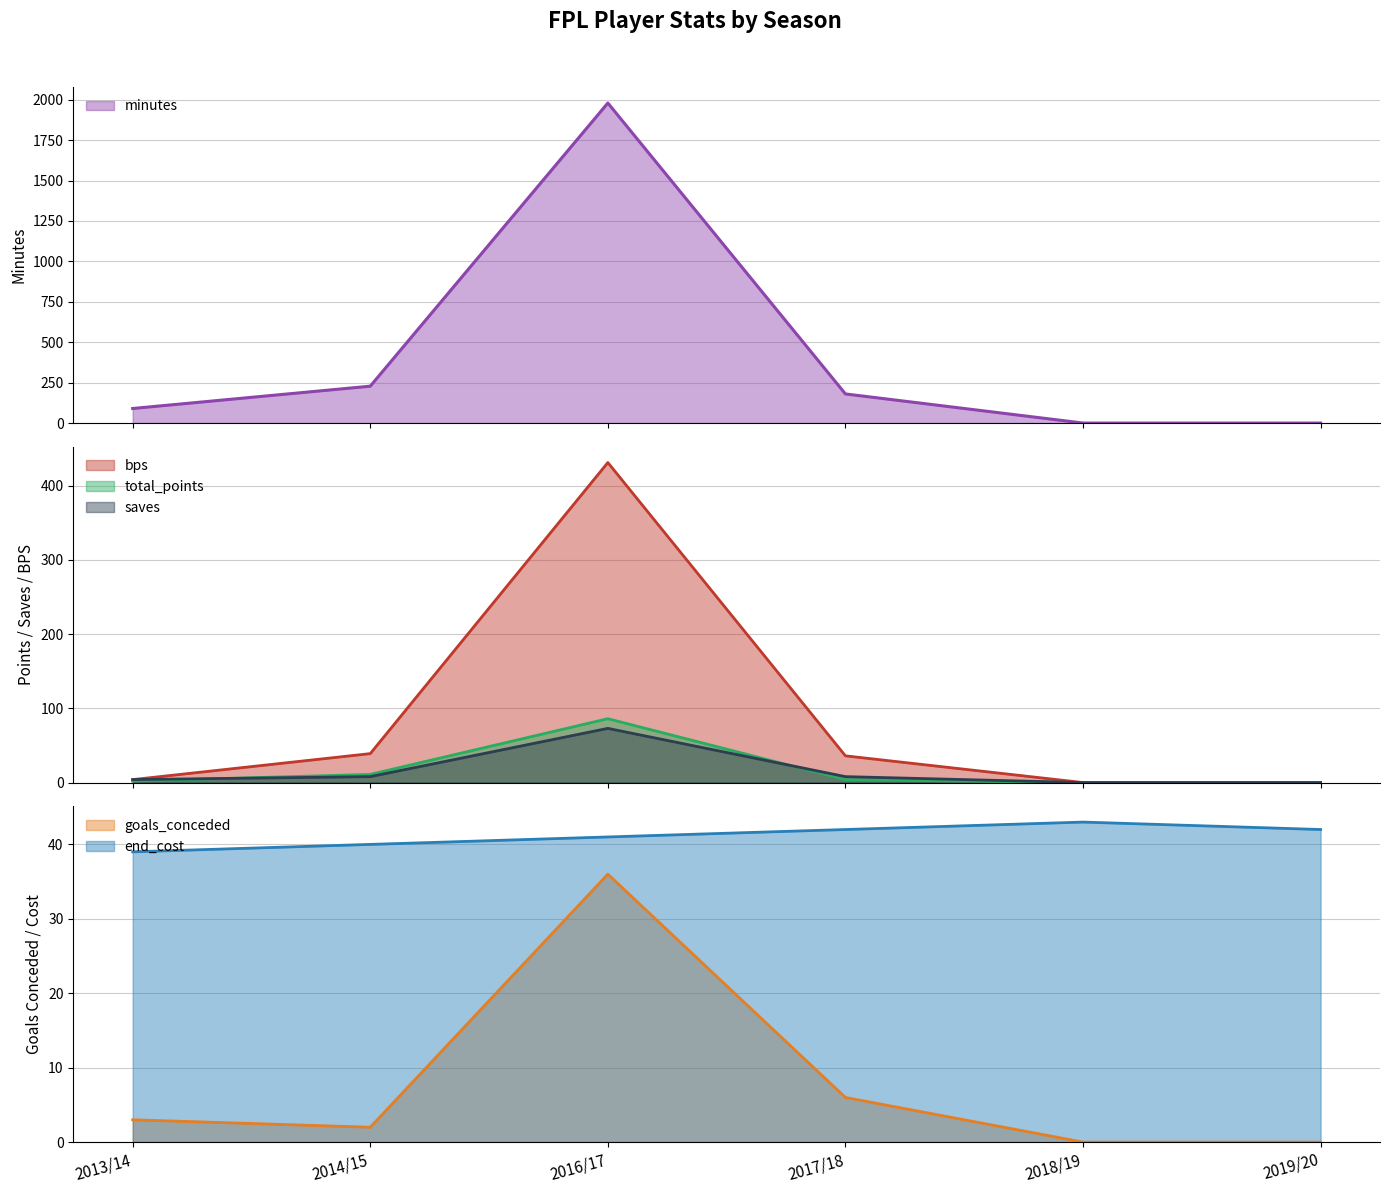

True or false: goals_conceded has more than 0 interior local peaks.

True